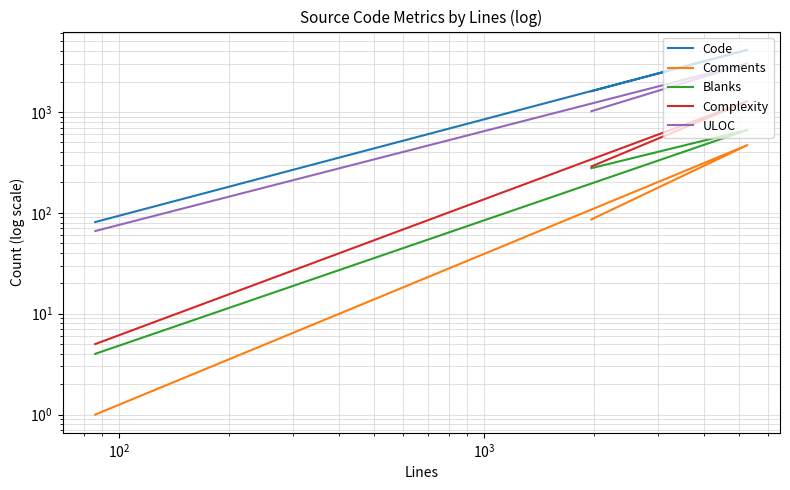

At which label does ULOC reach its minimum?

$\mathdefault{10^{2}}$